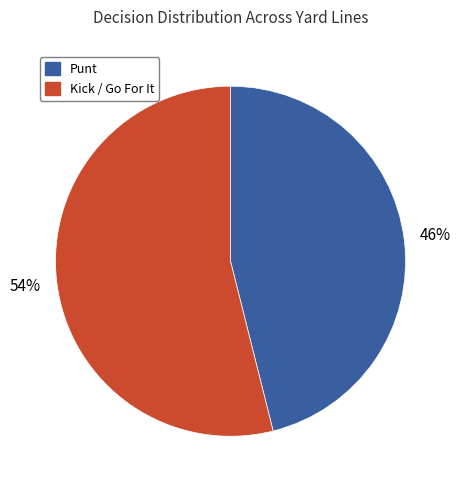

To the nearest percent, what is the average slice percentage?

50%